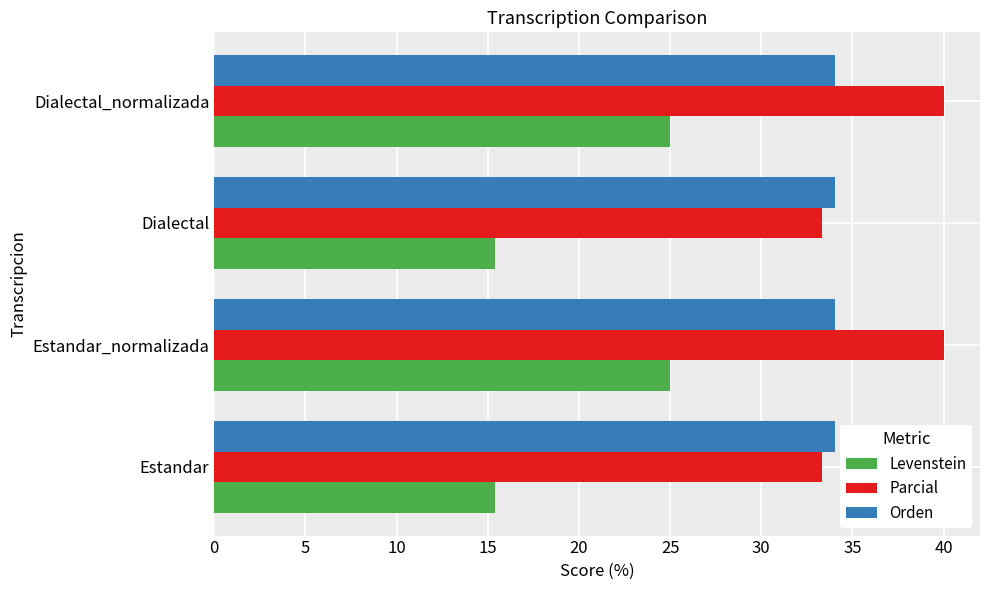

What are all the series names shown in the legend?

Levenstein, Parcial, Orden